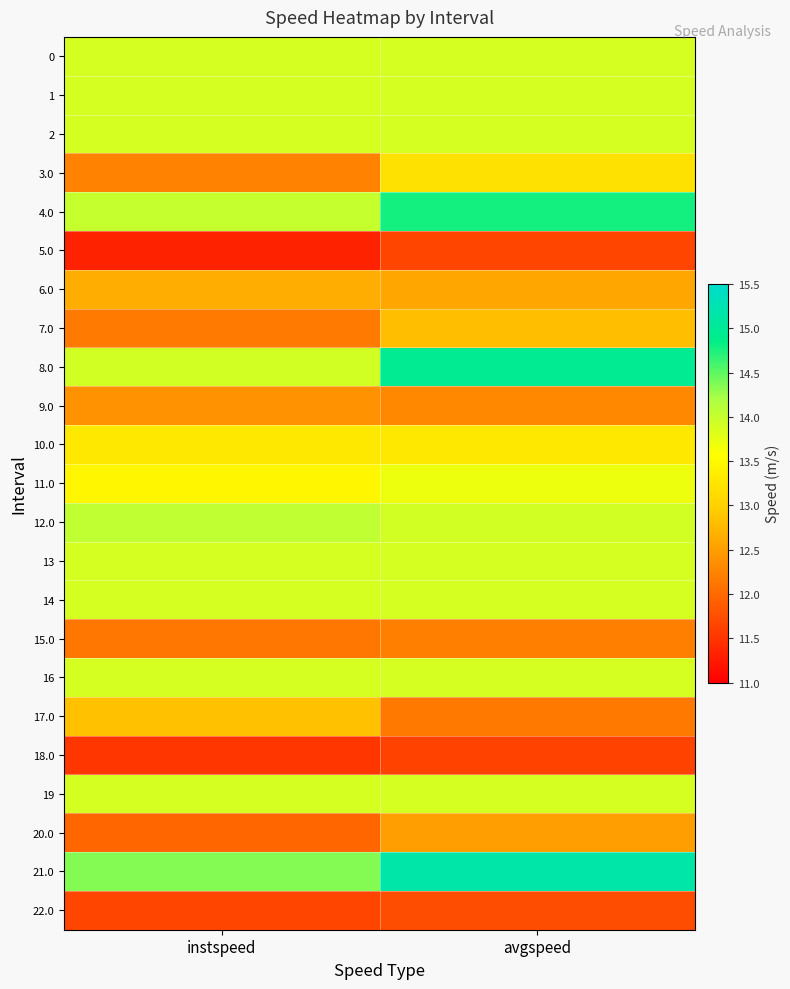

List the series in order of their peak value, lowest first.

18.0, 5.0, 22.0, 15.0, 9.0, 20.0, 6.0, 7.0, 17.0, 3.0, 10.0, 11.0, 0, 1, 2, 13, 14, 16, 19, 12.0, 4.0, 8.0, 21.0